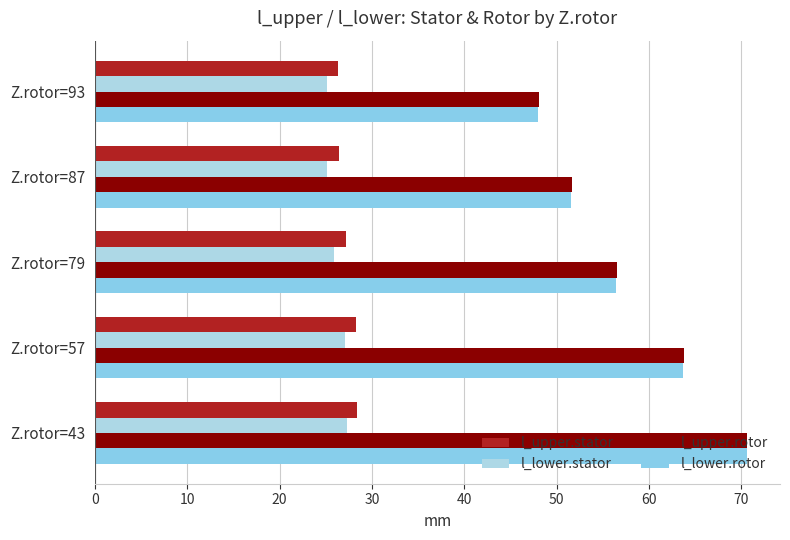

What is the smallest value displayed?

25.1